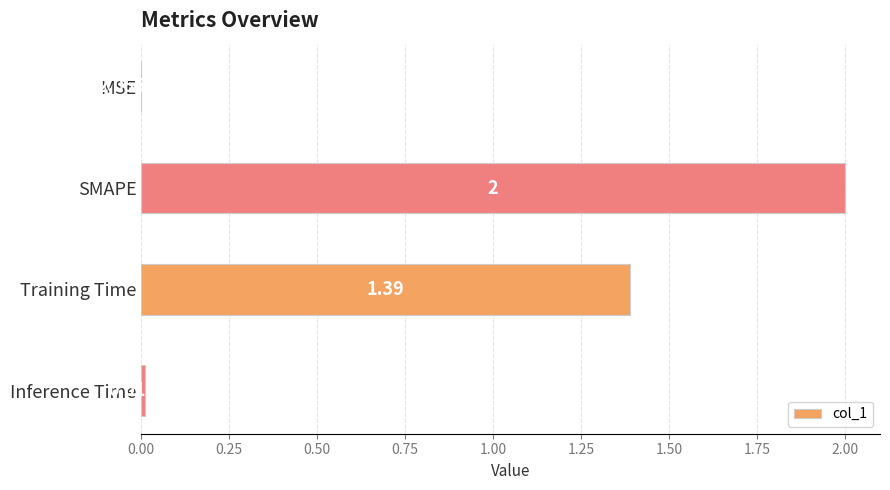

How many data points does each series have?

4